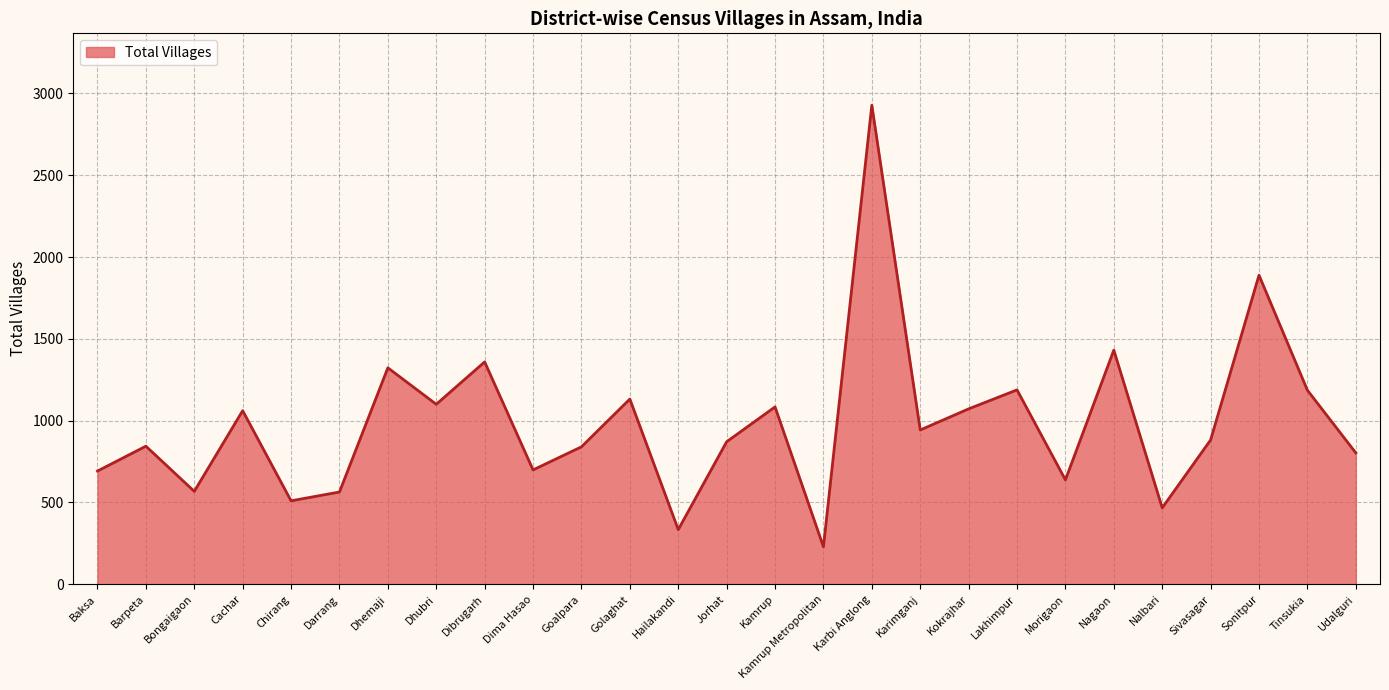

Does the chart have visible grid lines?

Yes